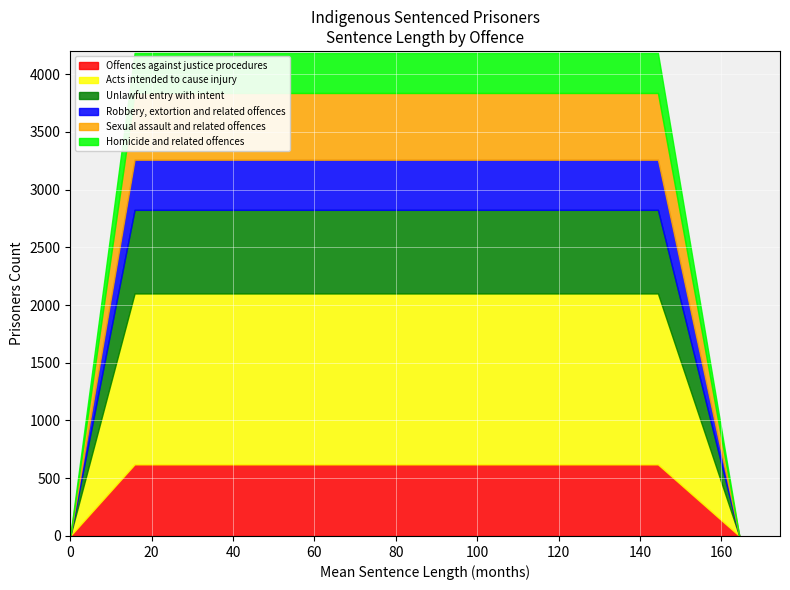

How many lines are shown in the chart?

6